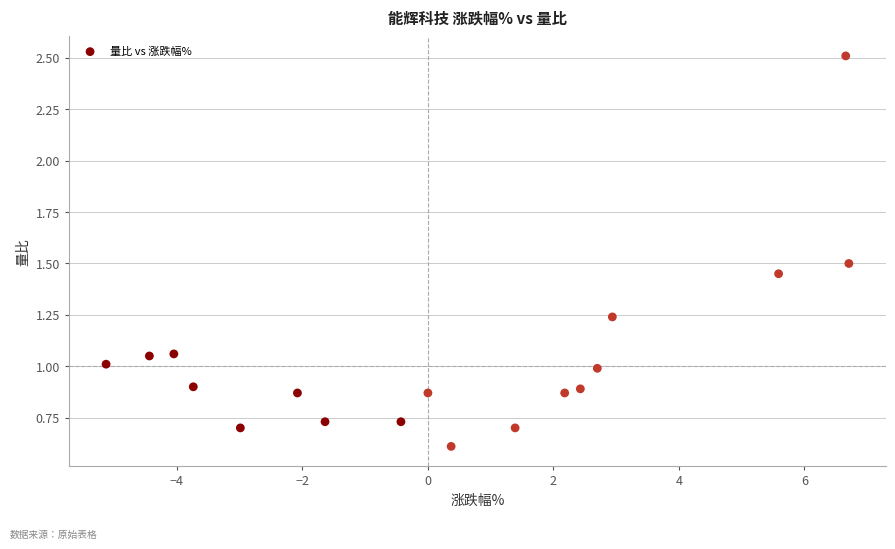

What is the range of Y values (max minus min)?

1.9